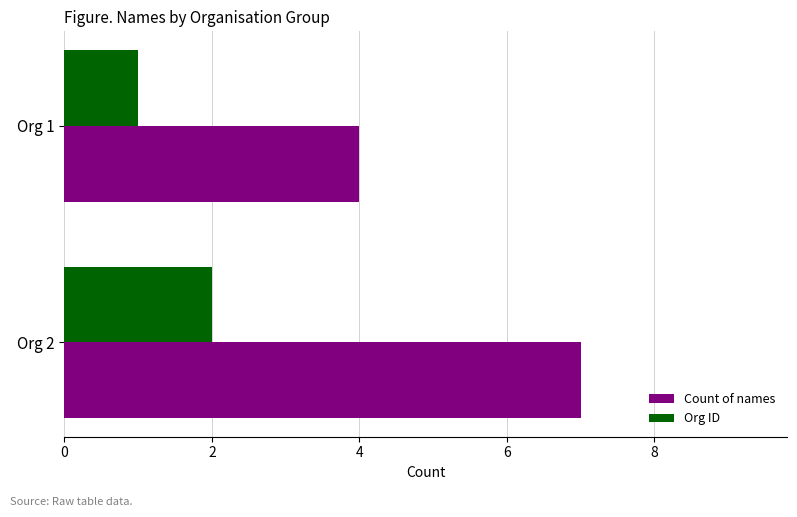

What is the difference between the maximum and minimum values in the Count of names series?

3